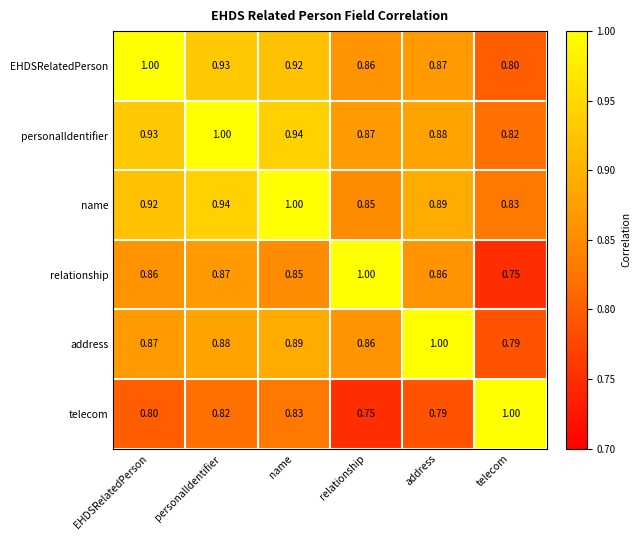

Is the value of name at name greater than the value of EHDSRelatedPerson at relationship?

Yes